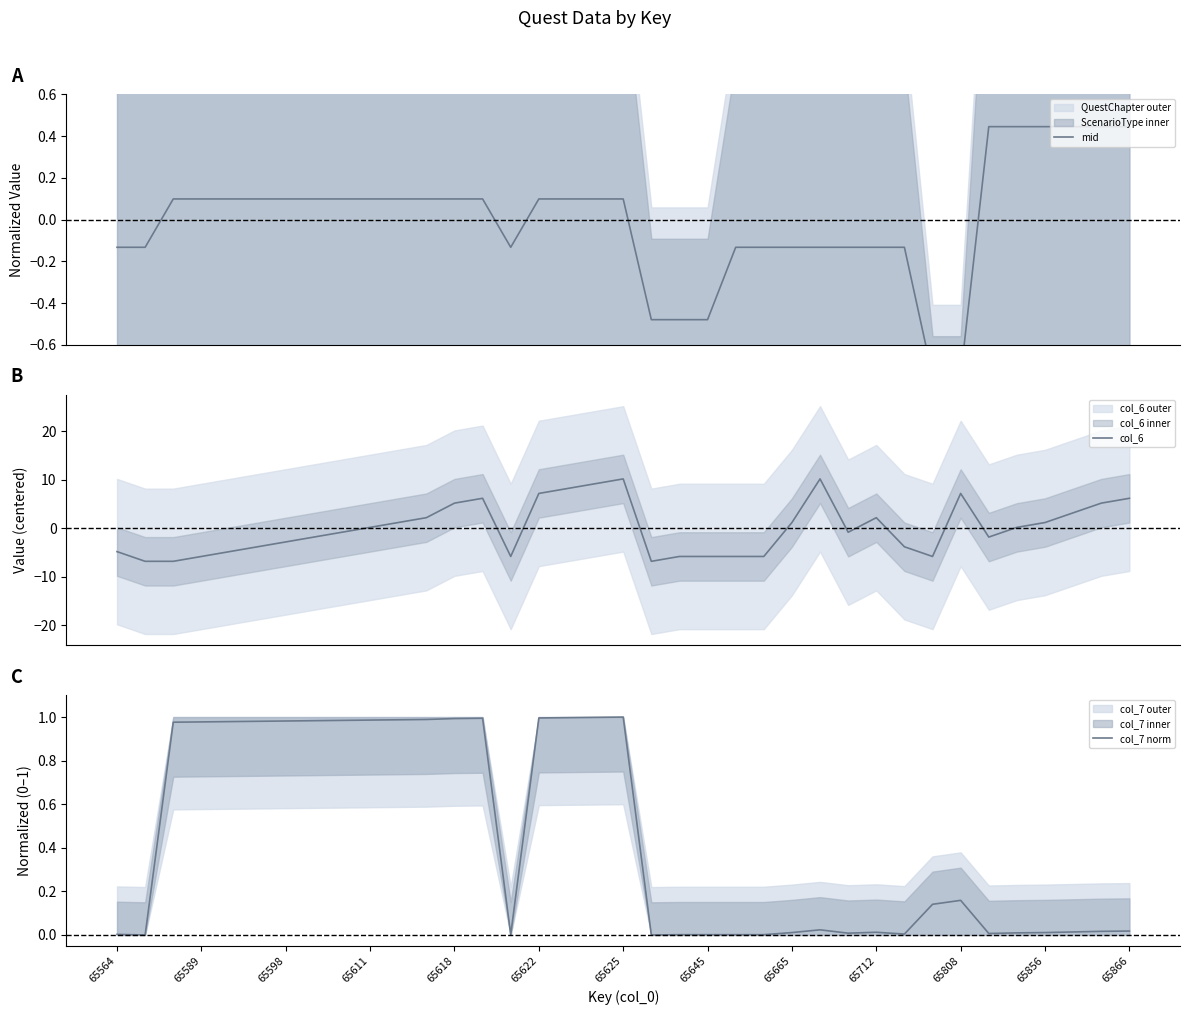

What is the label of the 37th point from the right?

65564